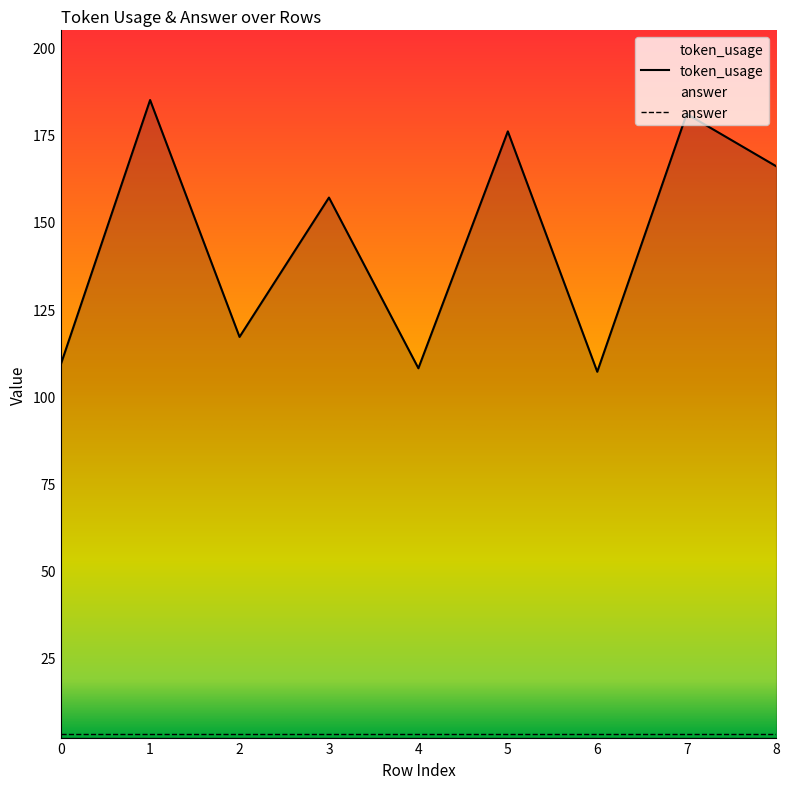

True or false: there are more than 0 points higher than both neighbors.

True